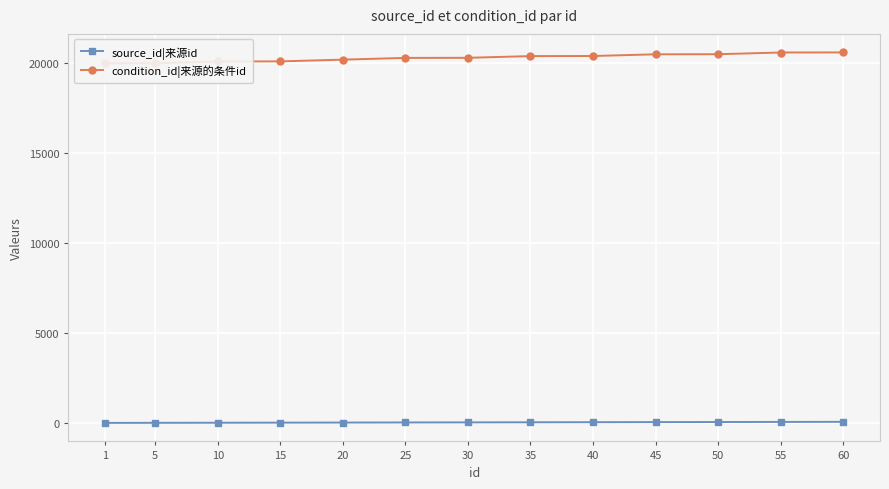

Where does the condition_id|来源的条件id series first go above 20305?

35